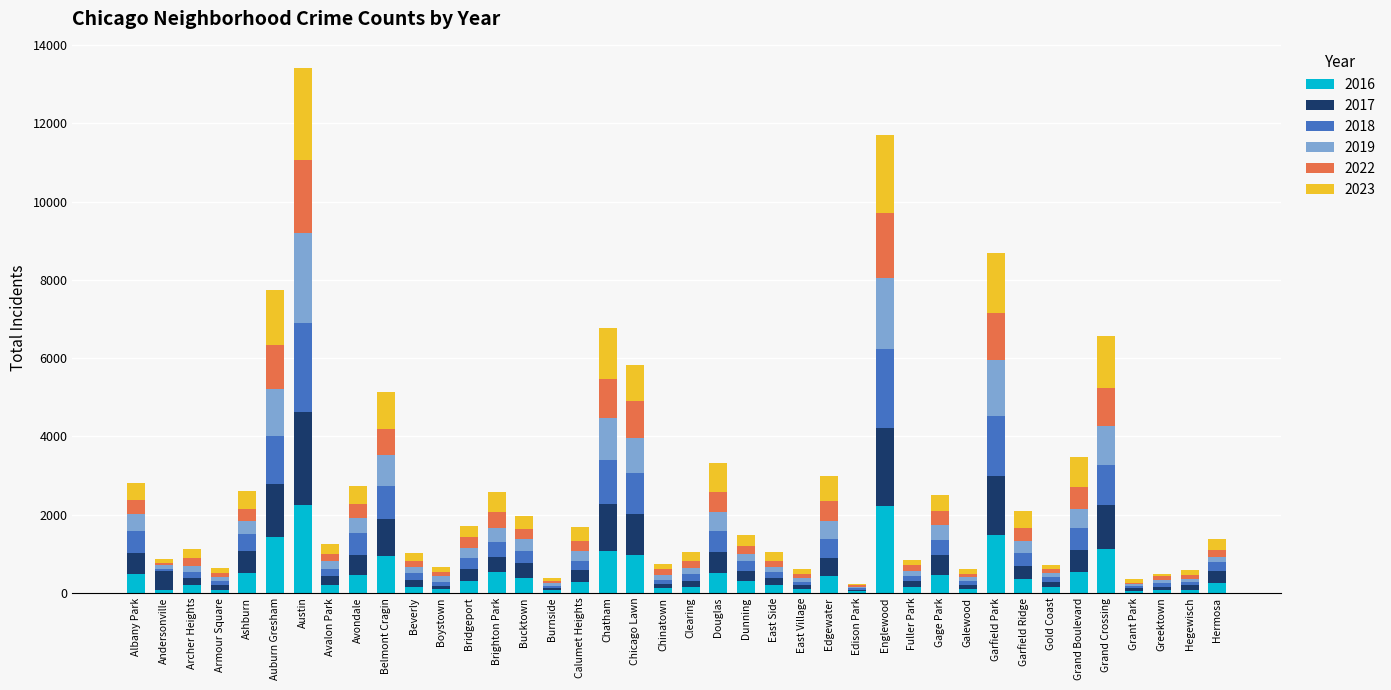

What is the total value across all series at Grand Crossing?

6576